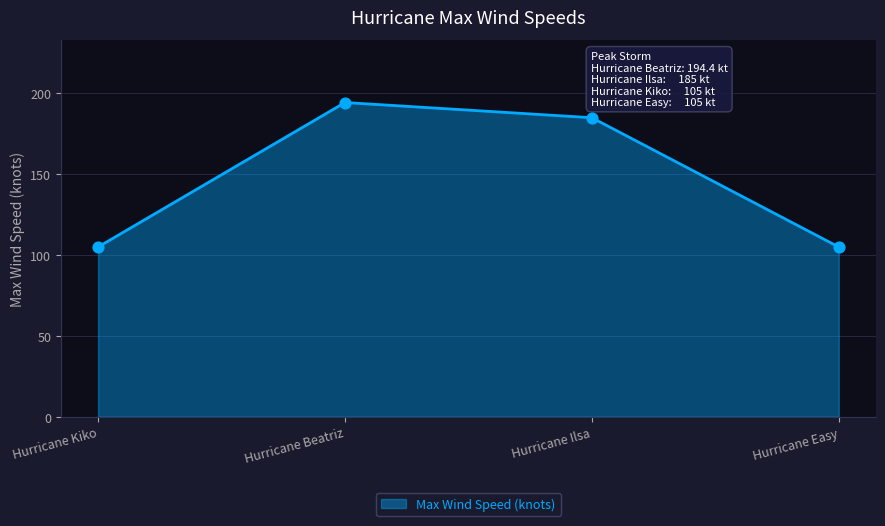

What is the ratio of the value at Hurricane Beatriz to the value at Hurricane Kiko?

1.9